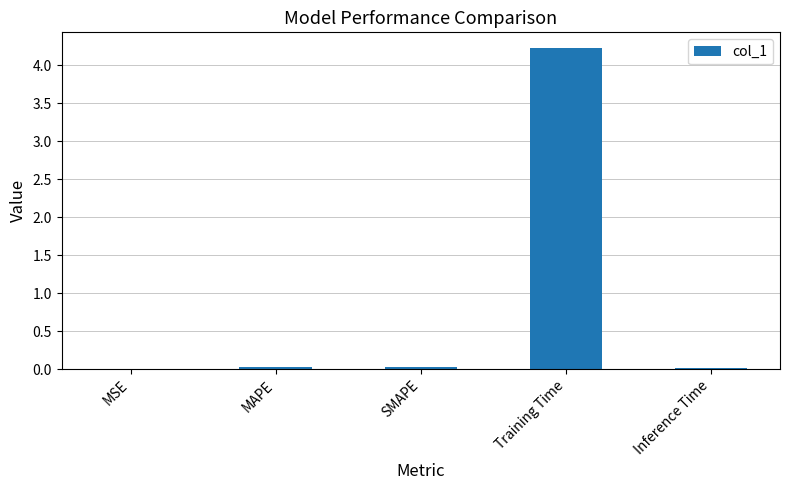

What is the sum of the values at Inference Time and SMAPE?

0.1